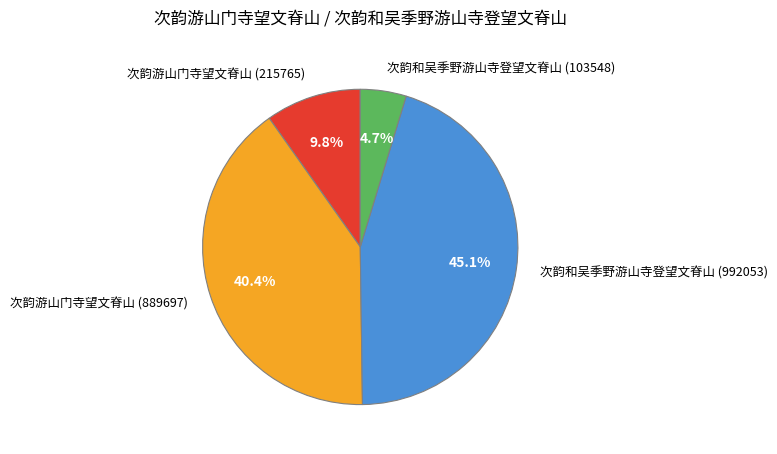

The 次韵和吴季野游山寺登望文脊山 (103548) slice represents 17% of the pie. True or false?

False